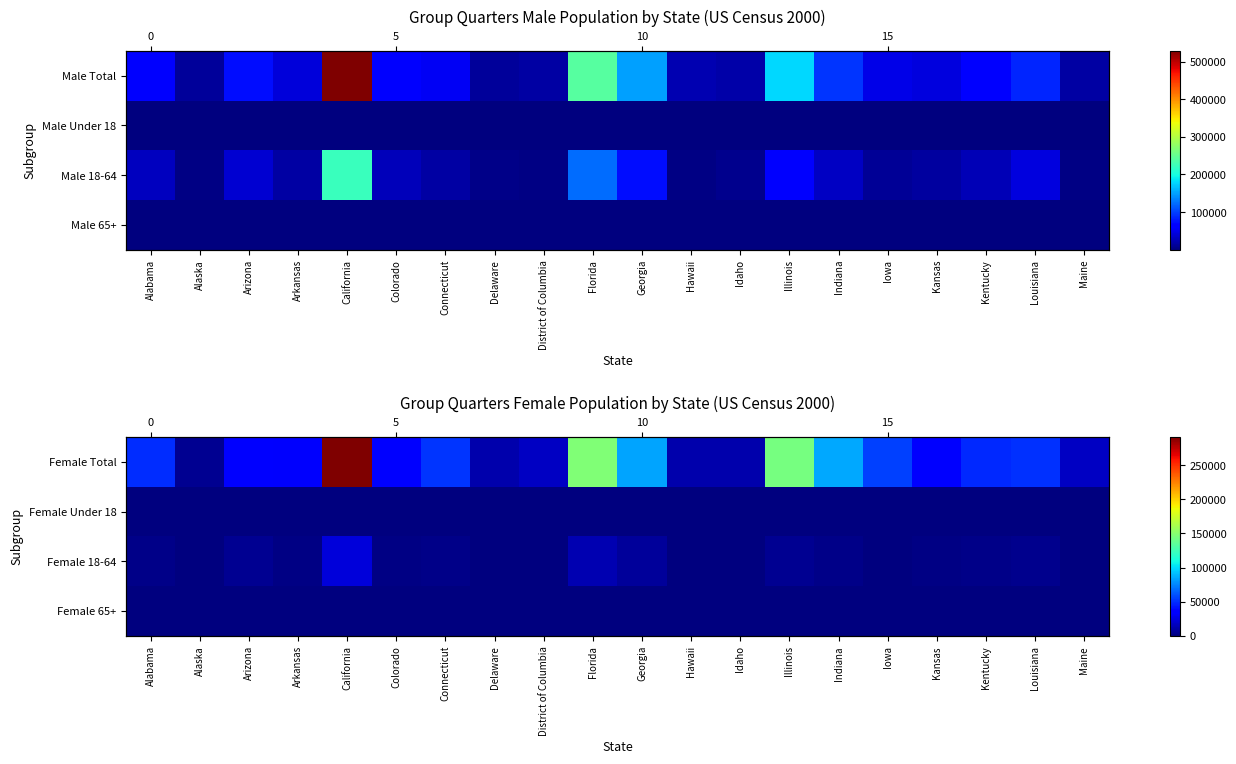

Which label corresponds to the largest value in the chart?

California